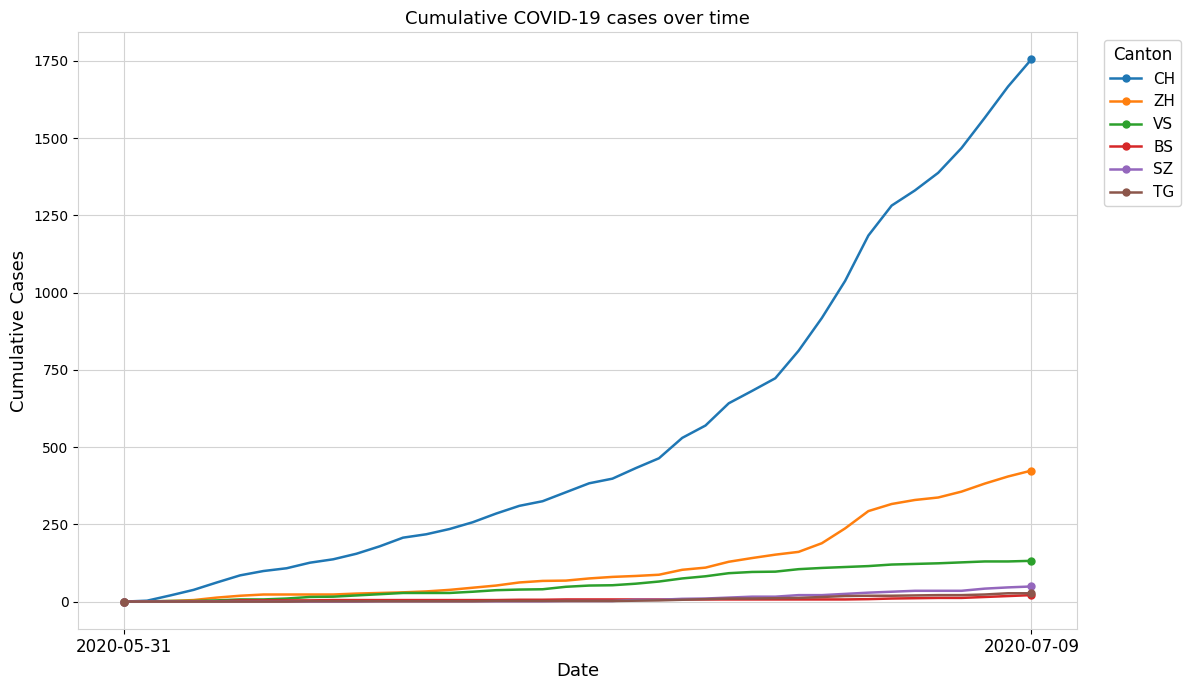

Which series has the largest total across all categories?

CH